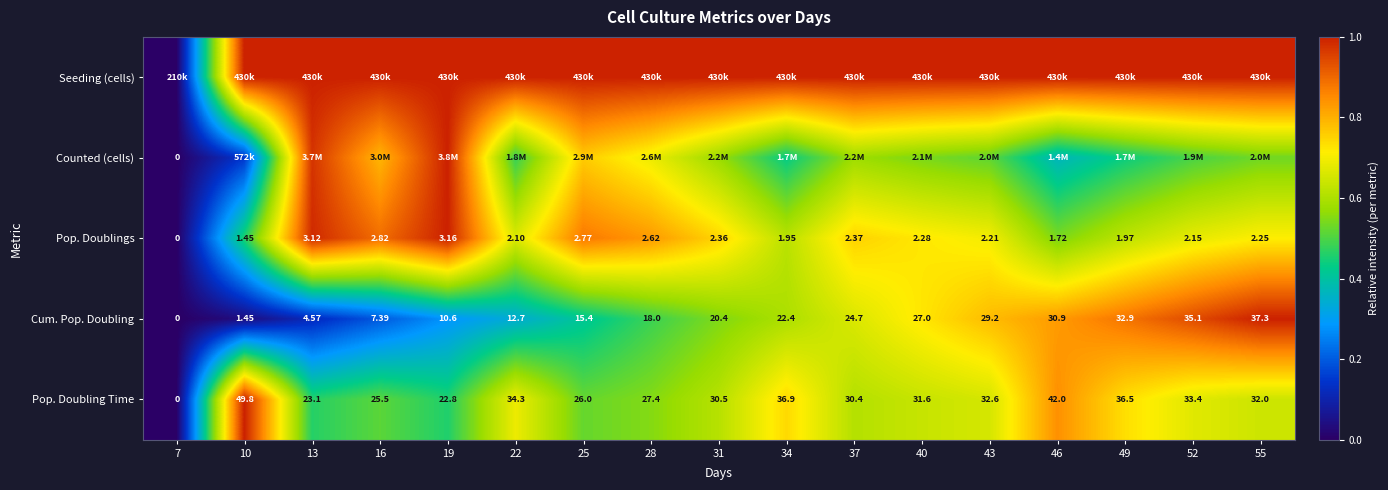

List the labels in order of Cum. Pop. Doubling value, largest first.

55, 52, 49, 46, 43, 40, 37, 34, 31, 28, 25, 22, 19, 16, 13, 10, 7